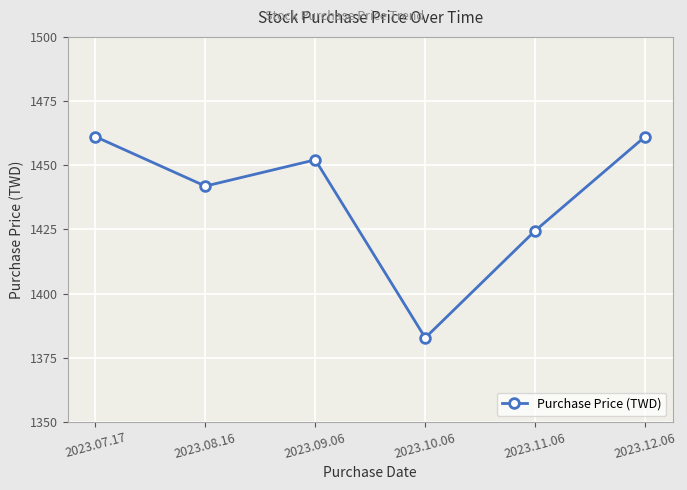

How many points are lower than both their immediate neighbors (excluding endpoints)?

2